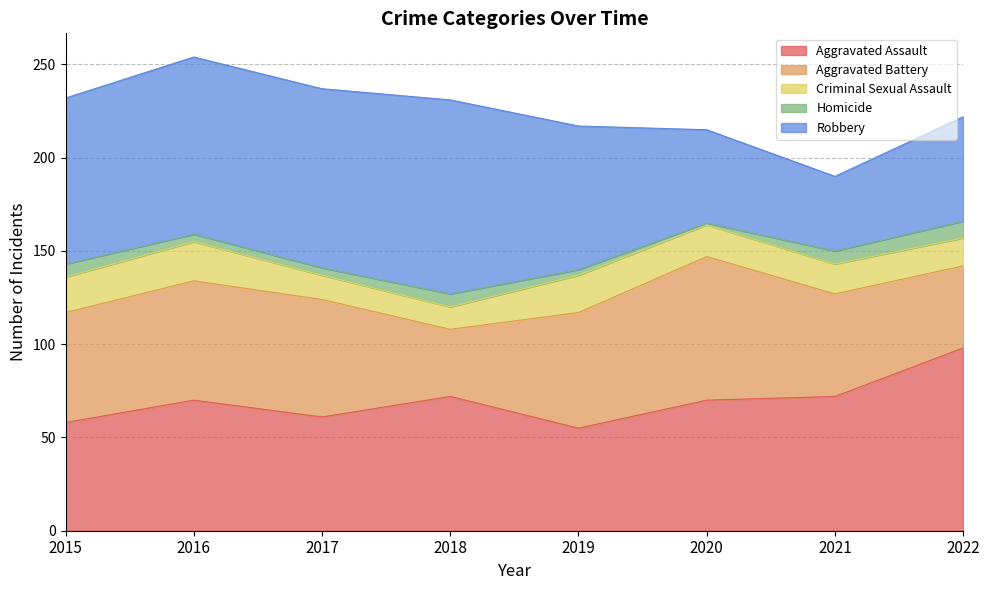

How many Criminal Sexual Assault values are between 15 and 20?

5